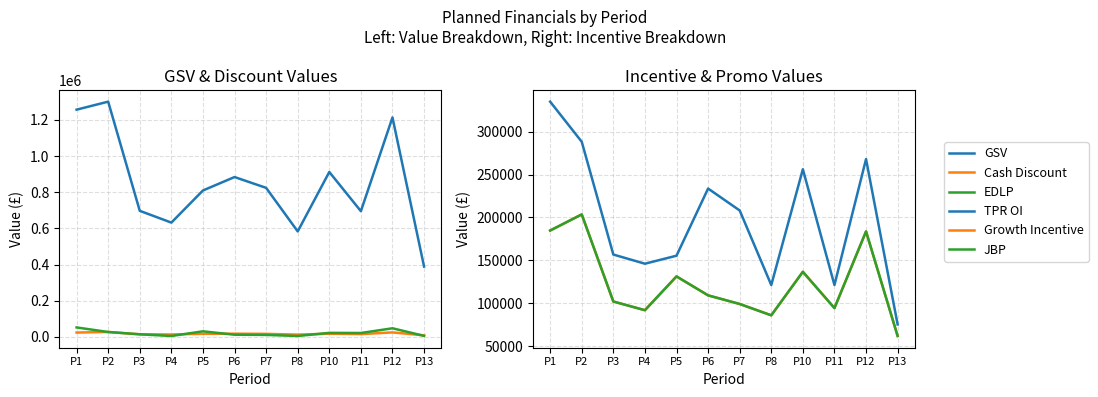

True or false: JBP and EDLP intersect in this chart.

False